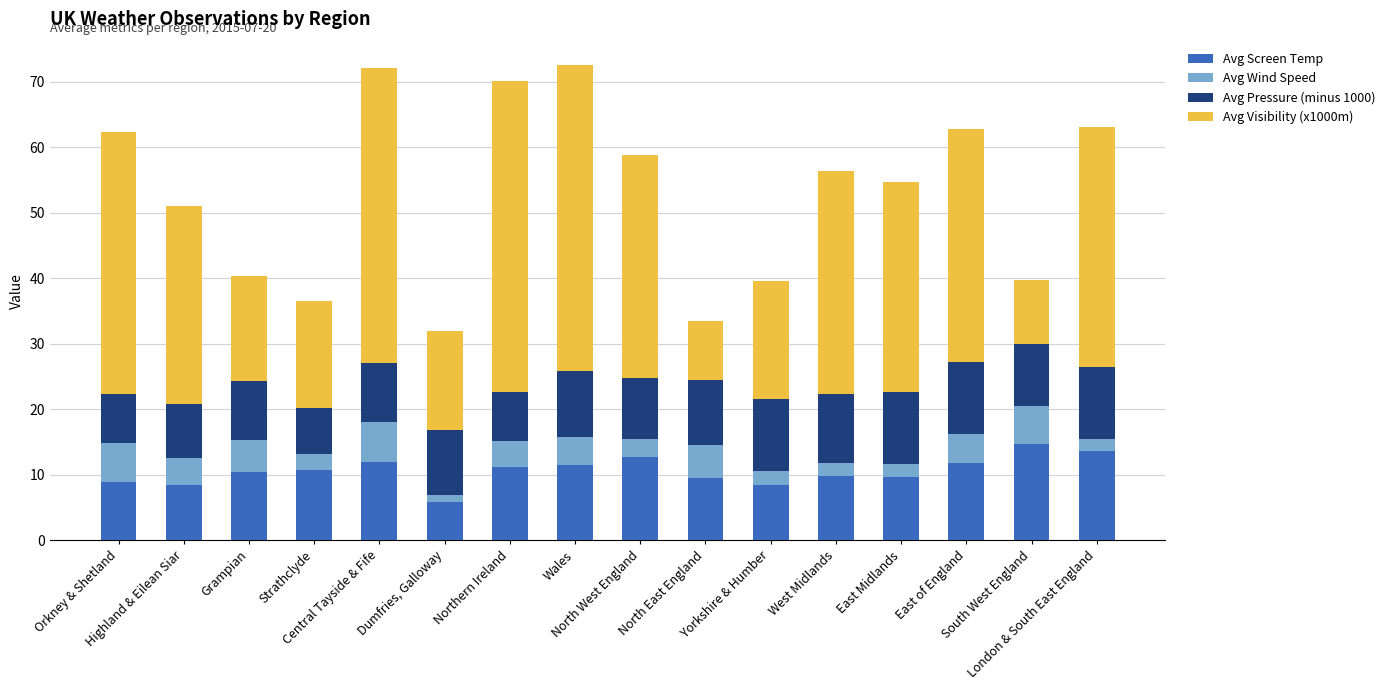

What is the maximum value for Avg Screen Temp?

14.7